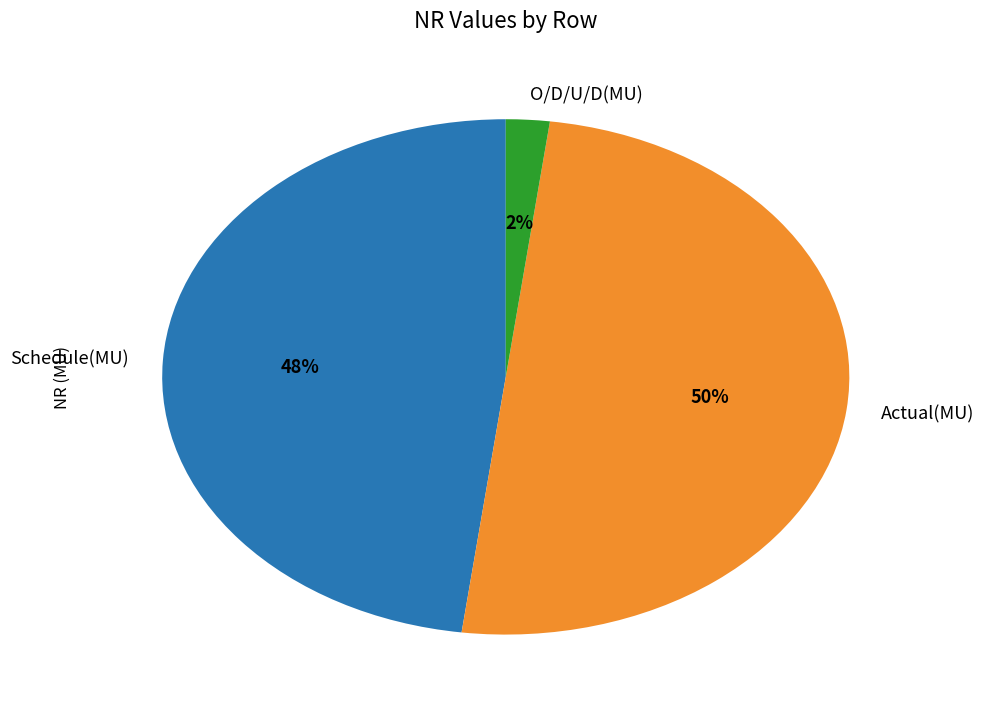

Which category has the smallest portion of the pie?

O/D/U/D(MU)